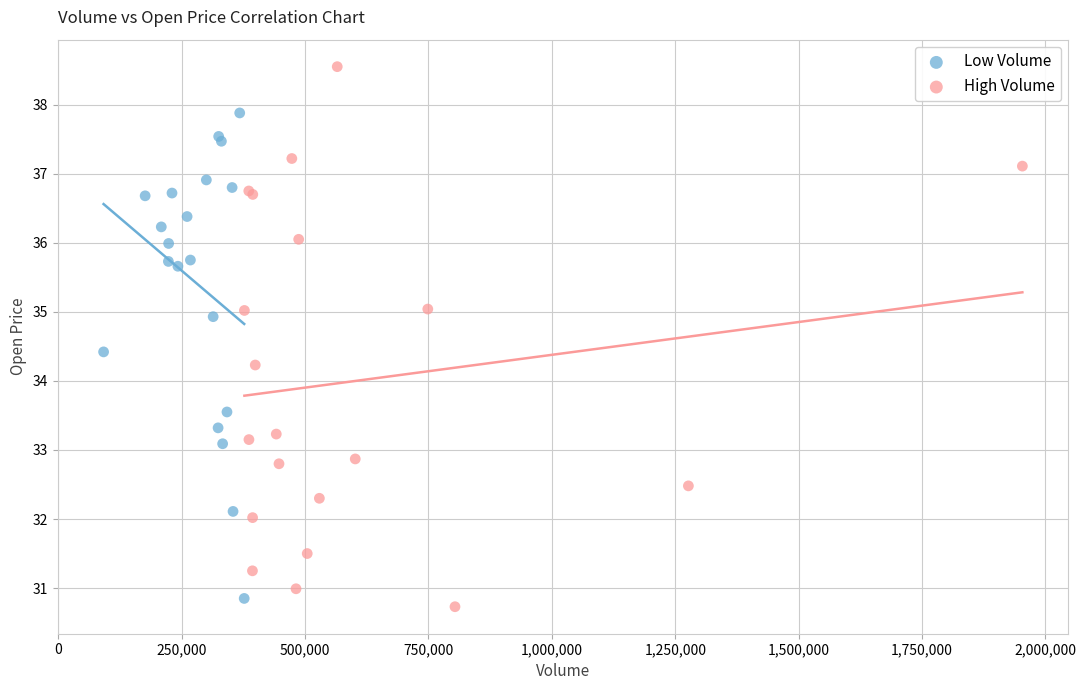

Which series has the largest Y range (max minus min)?

High Volume